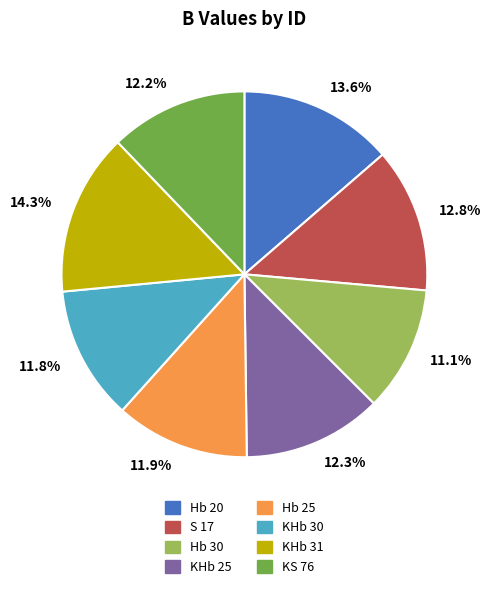

Which slice is the smallest?

11.1%